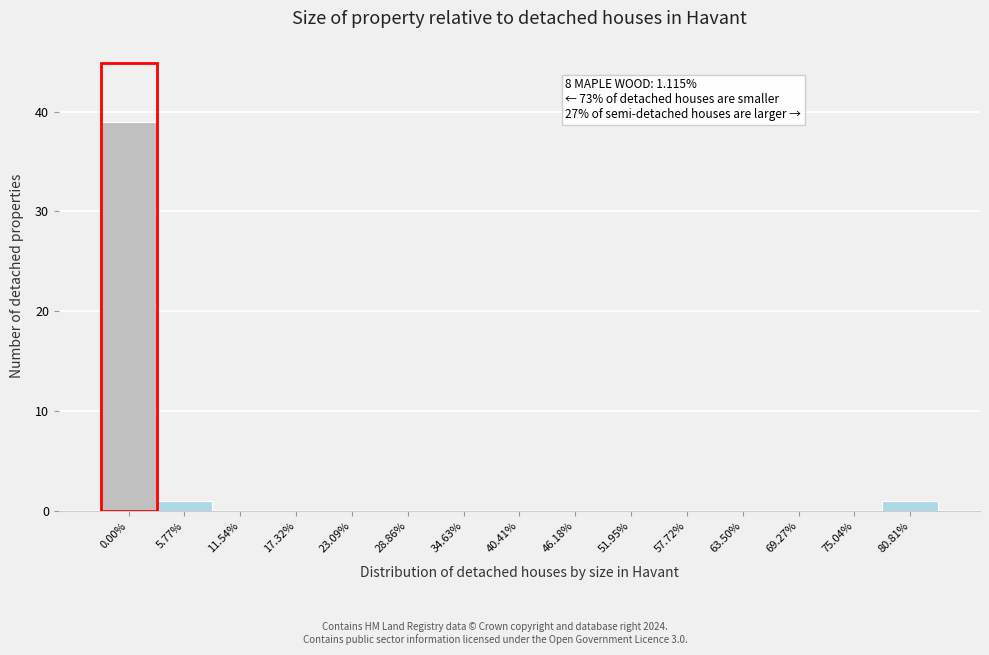

Reading left to right, transcribe all the data shown in this chart.

0.00%=39	5.77%=1	11.54%=0	17.32%=0	23.09%=0	28.86%=0	34.63%=0	40.41%=0	46.18%=0	51.95%=0	57.72%=0	63.50%=0	69.27%=0	75.04%=0	80.81%=1